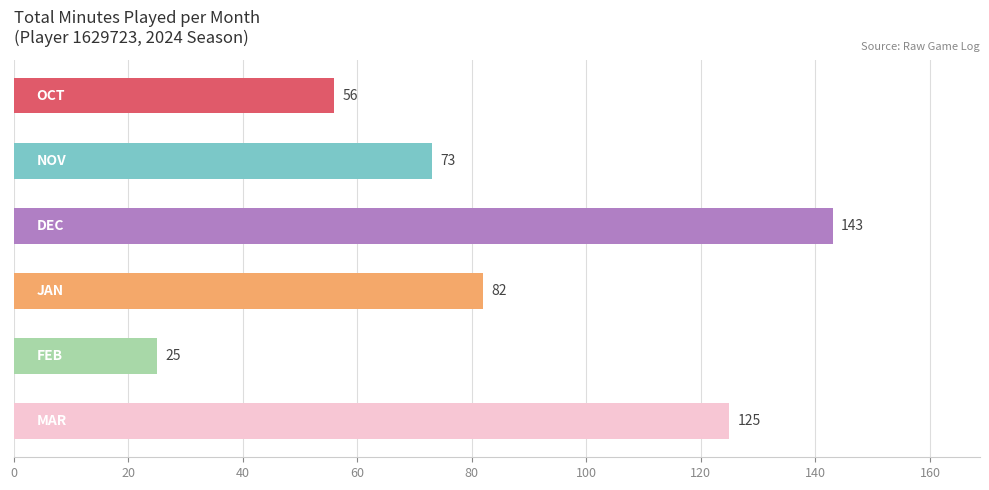

What is the sum of all values?

504